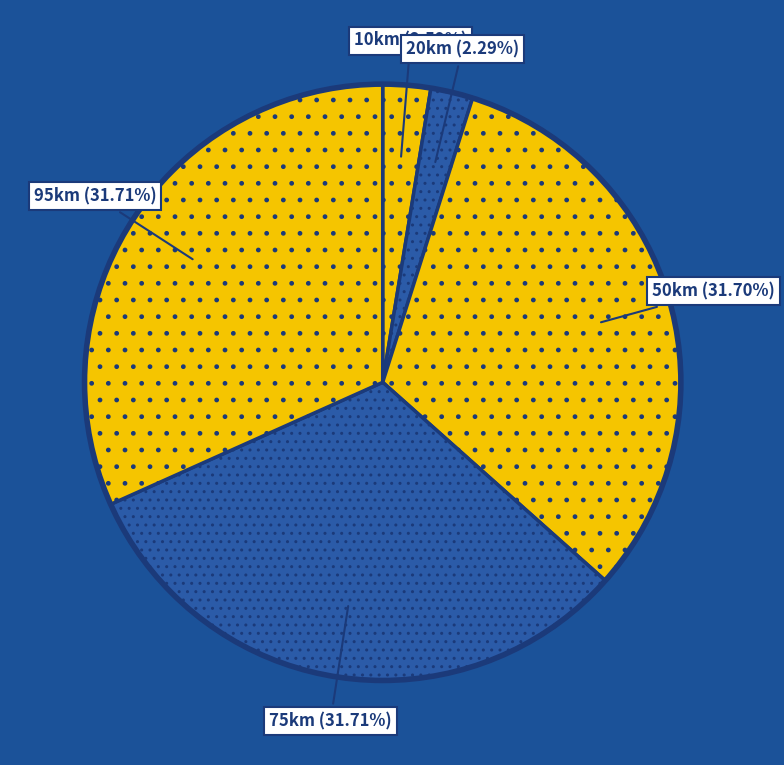

To the nearest percent, what is the combined percentage of 10km and 20km?

5%